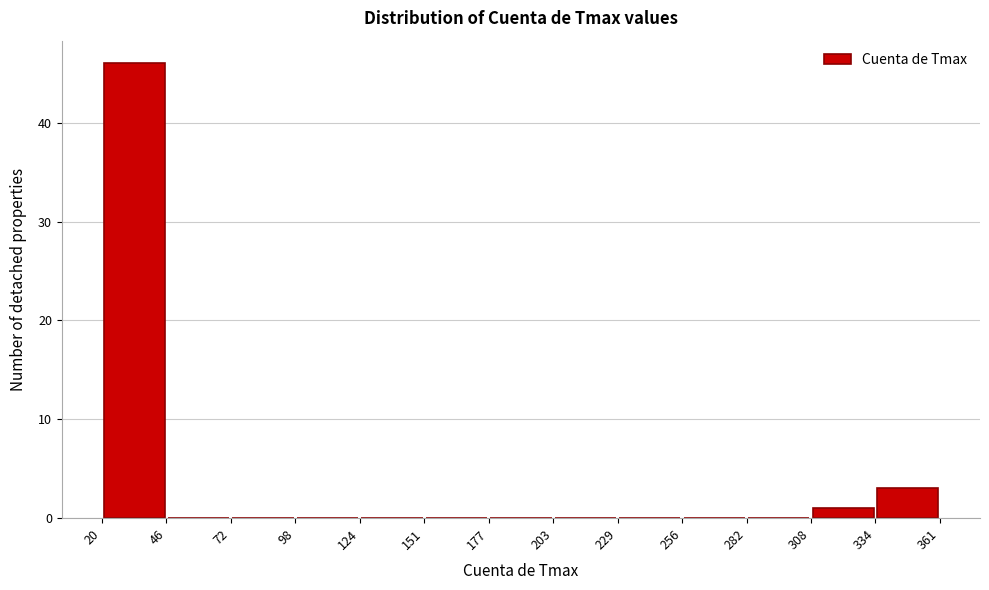

What is the height of the bar covering 308 to 334 on the x-axis? The values are not printed on the chart, so give them approximately, as read against the axis.

1